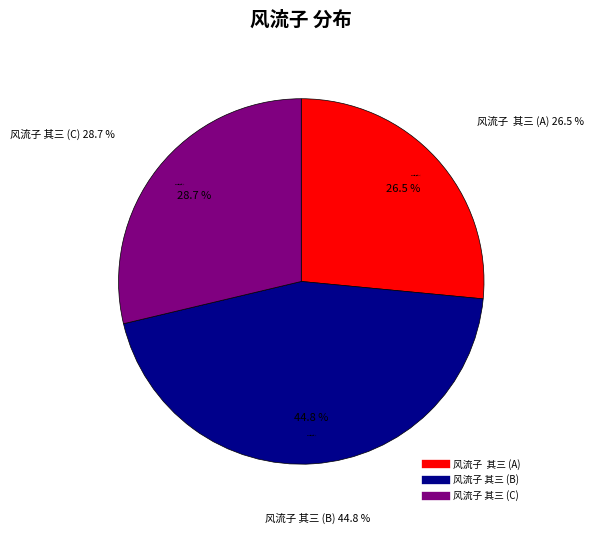

Approximately how many times larger is the value at 风流子 其三 compared to 风流子 其三 ?

1.6